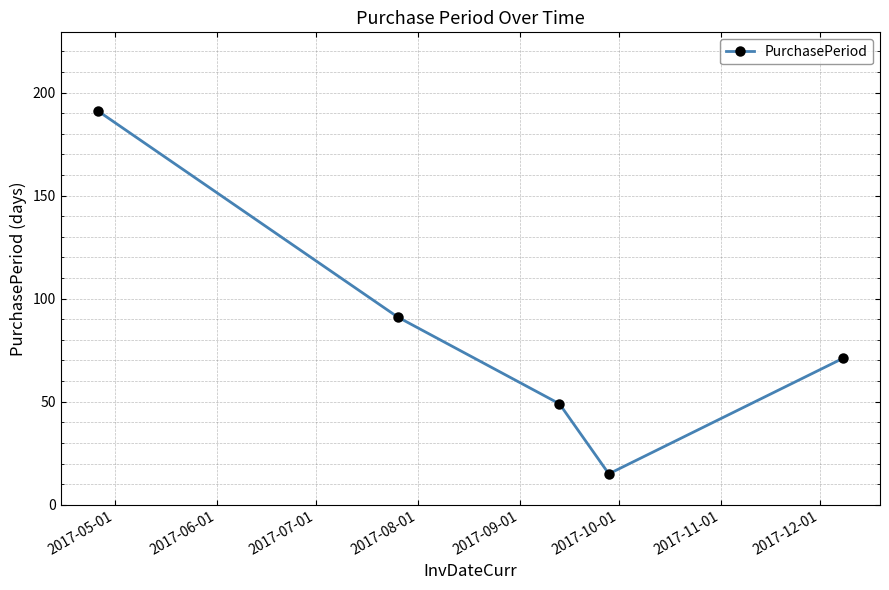

What is the maximum value shown in the chart?

191